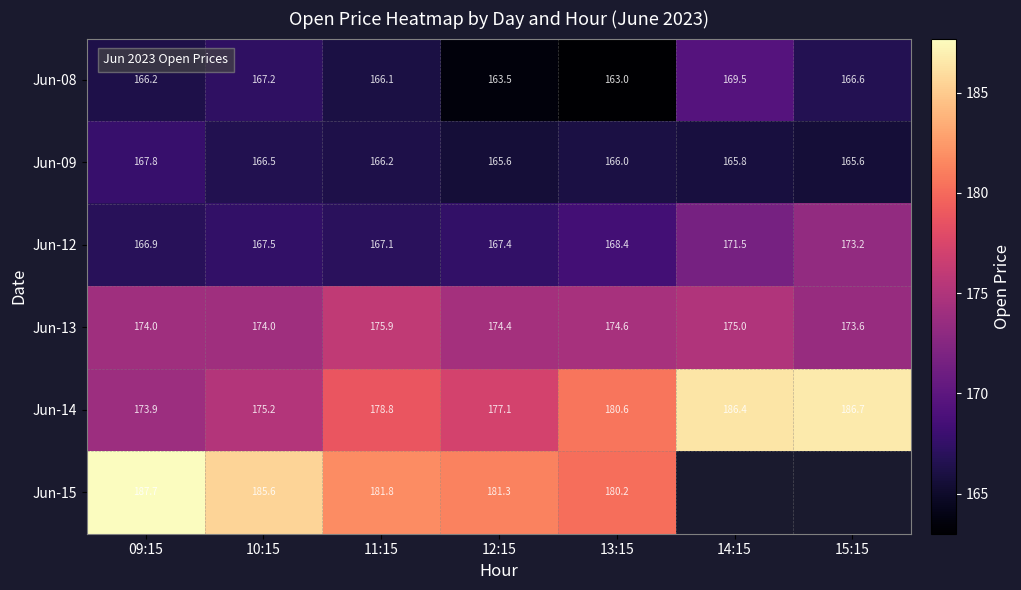

At how many categories does at least one series exceed 165?

7